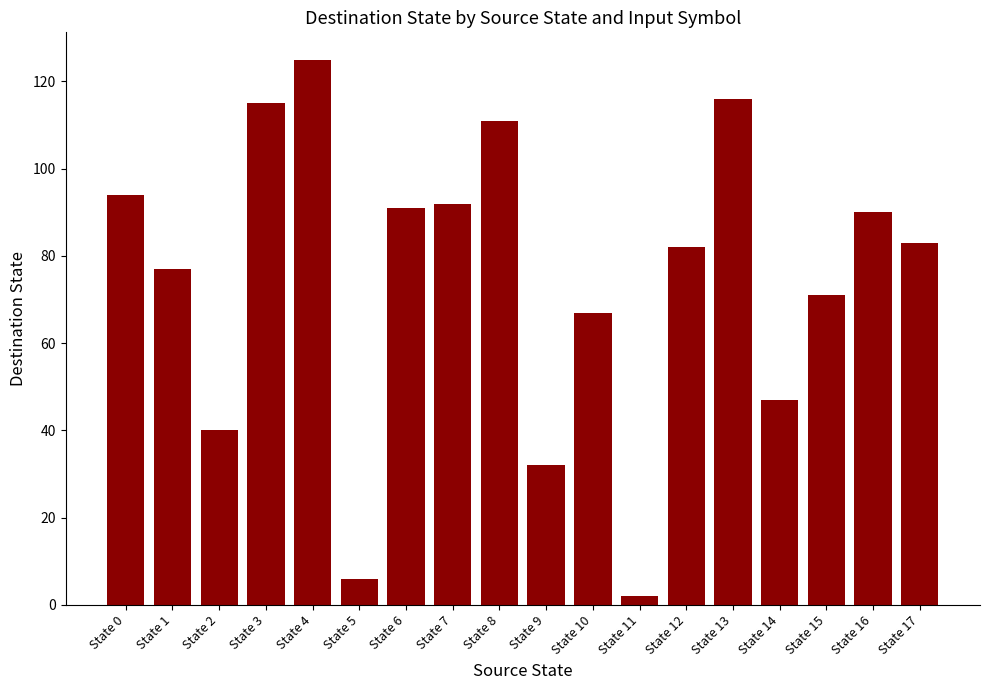

Which label corresponds to the largest value in the chart?

State 4